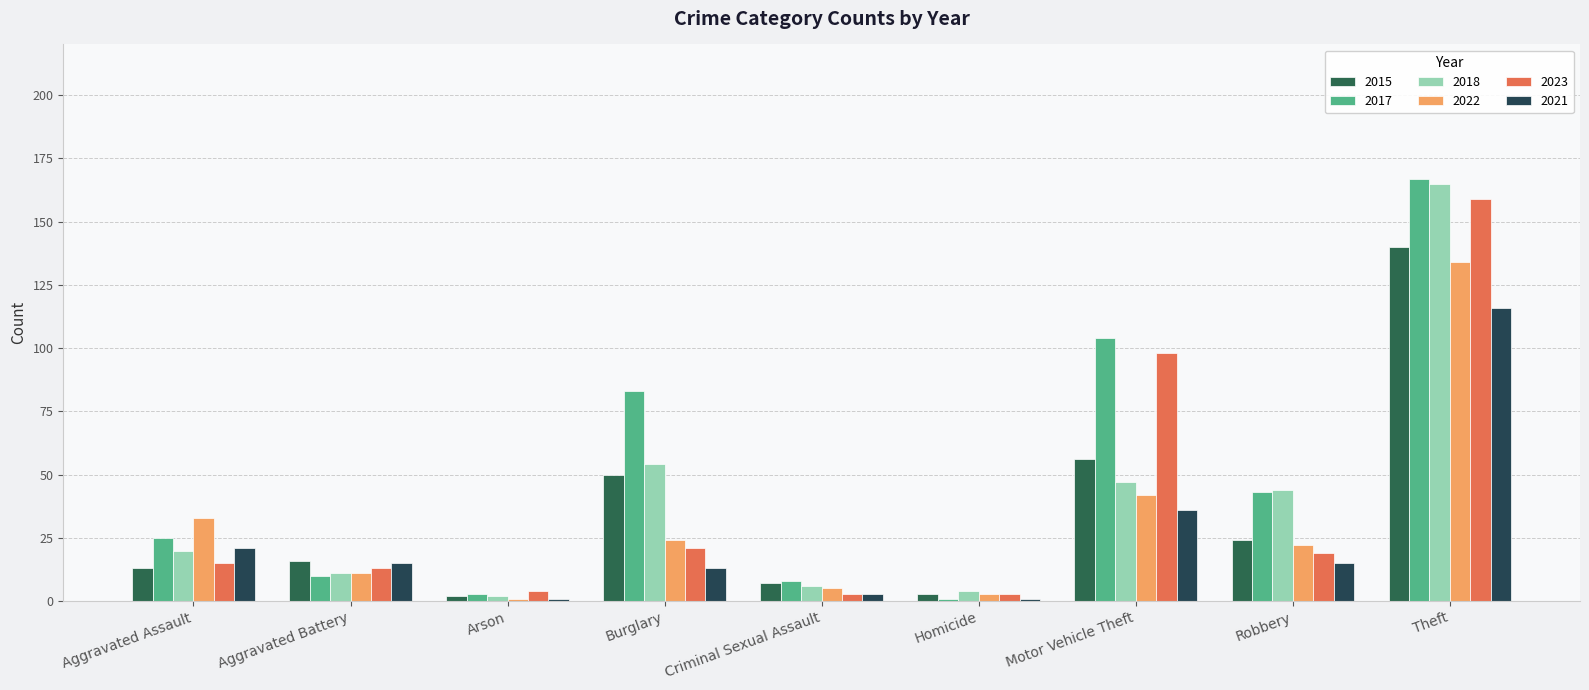

What is the label of the 5th bar from the right?

Criminal Sexual Assault